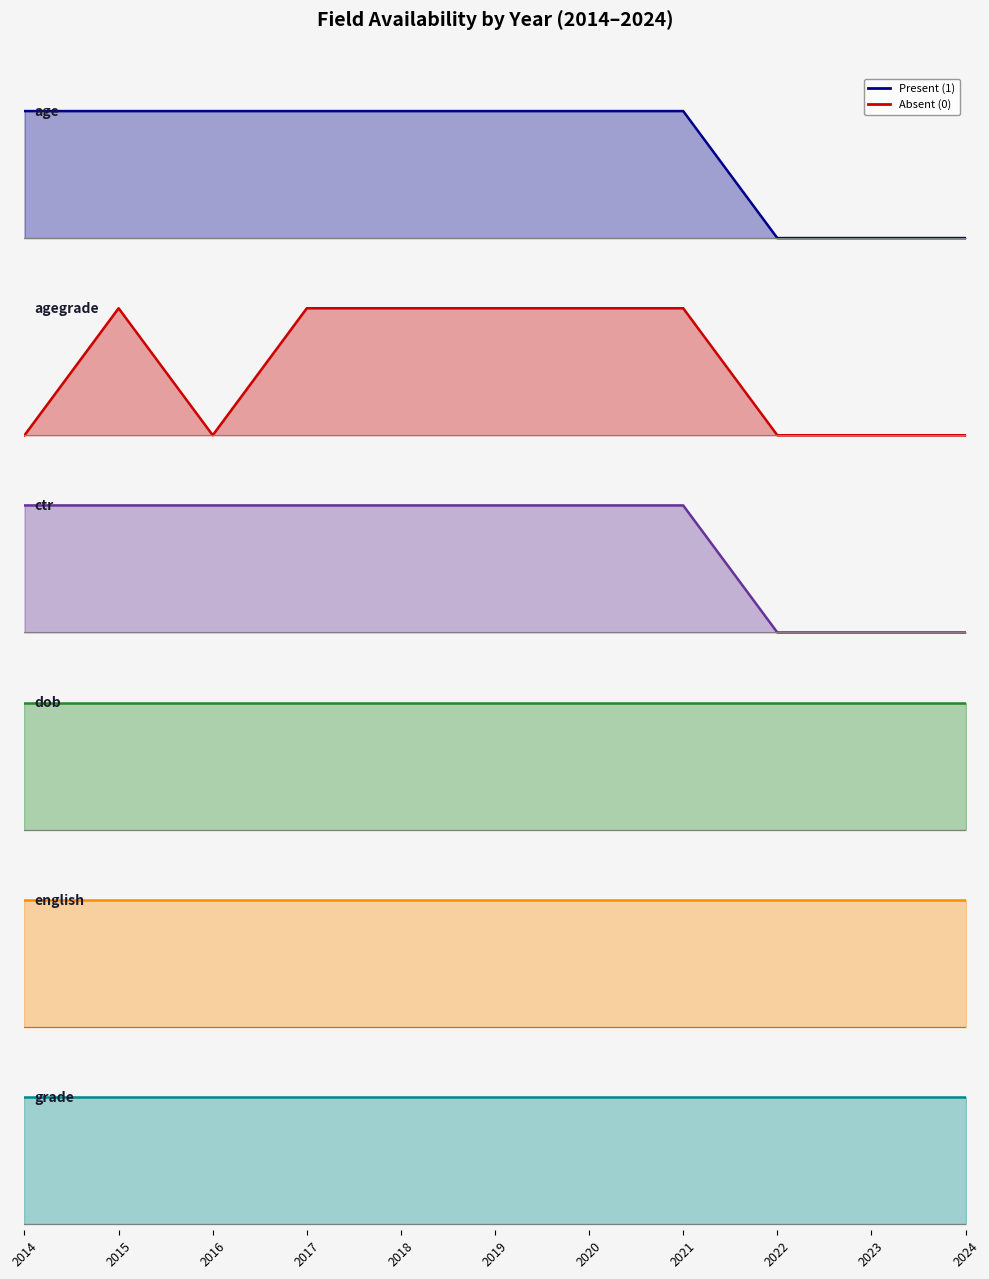

At which category is the sum across all series the highest?

2015